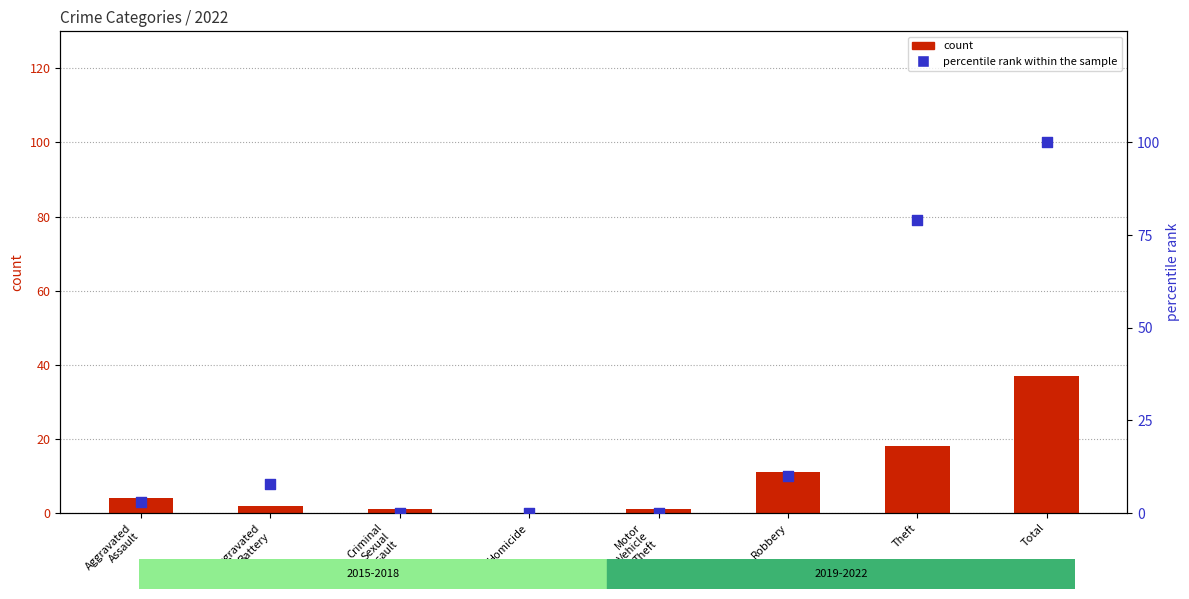

Which series has the largest Y range (max minus min)?

percentile rank within the sample